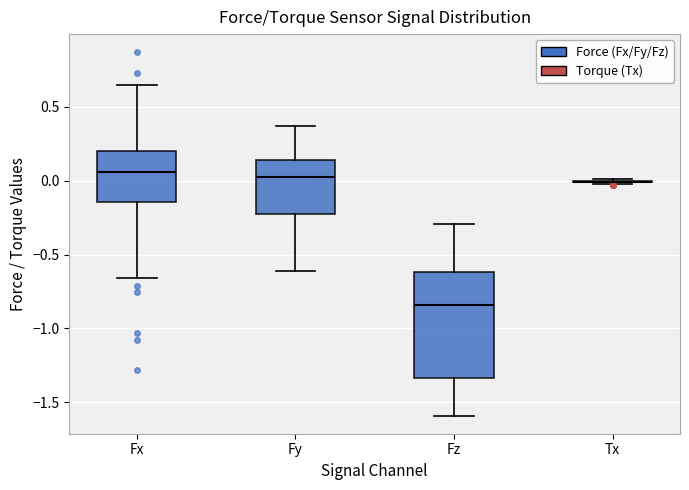

Where is the lower edge of the box for Fx on the y-axis? The values are not printed on the chart, so give them approximately, as read against the axis.

-0.15